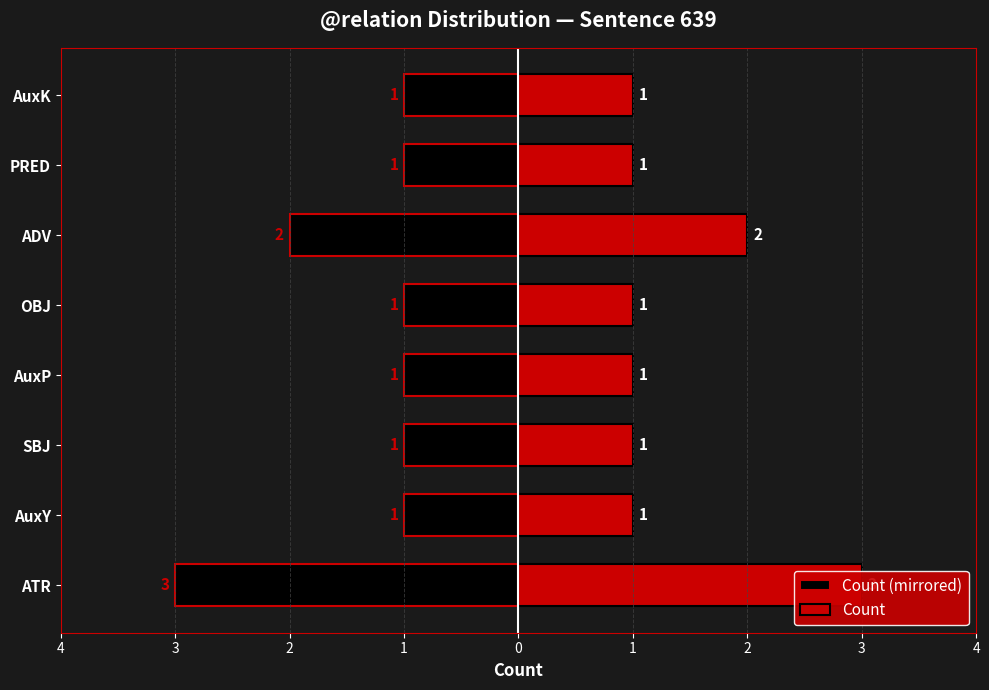

What is the difference between the maximum and minimum values in the Count (mirrored) series?

2